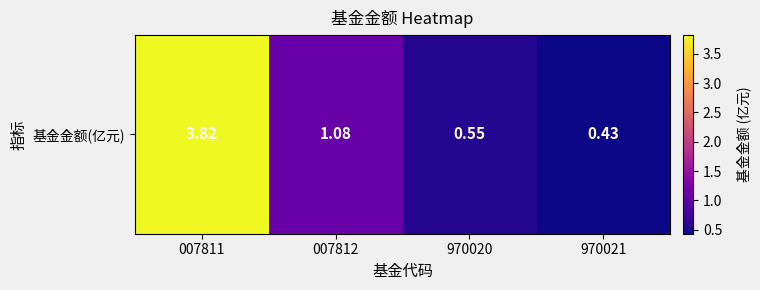

Which has a higher value, 970020 or 007812?

007812